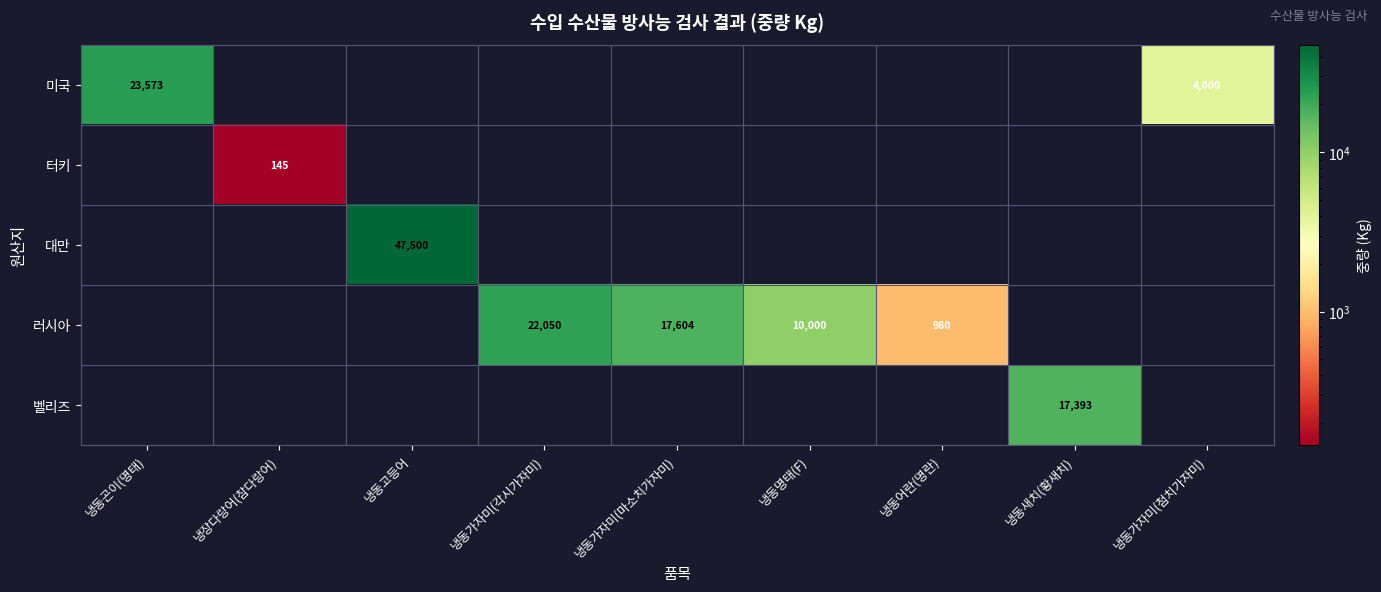

Is the value of 벨리즈 at 냉동새치(황새치) greater than the value of 러시아 at 냉동어란(명란)?

Yes